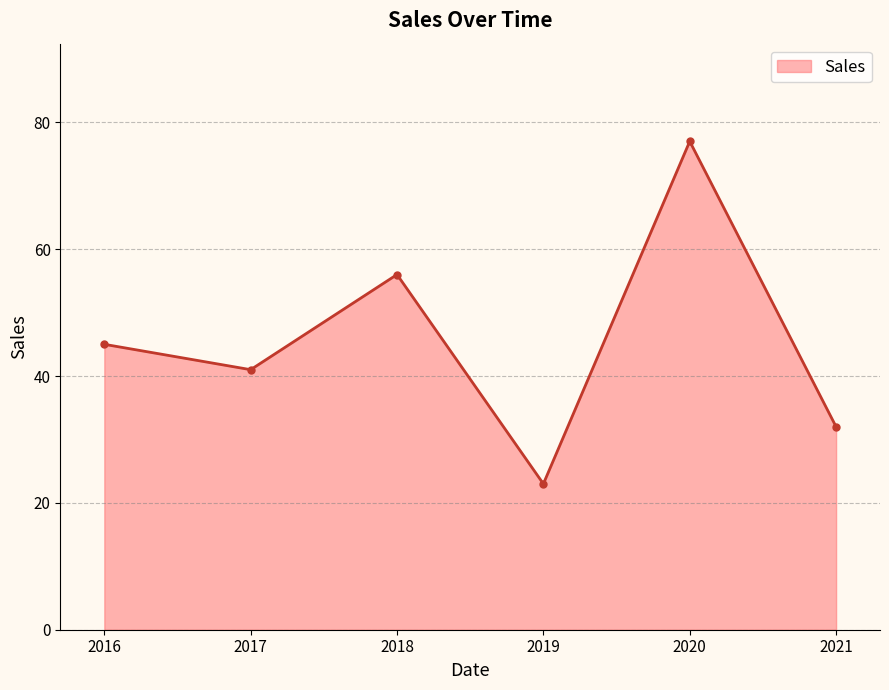

How many lines are shown in the chart?

1